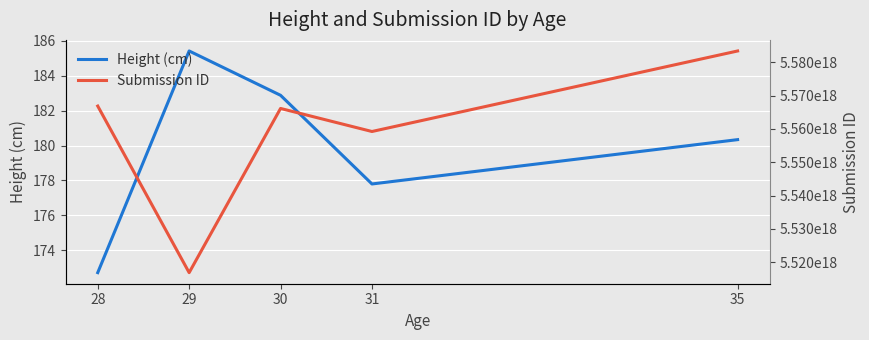

Reading left to right, what are all the values shown in this chart?

Height (cm): 172.7	185.4	182.9	177.8	180.3
Submission ID: 5566870000000000000.0	5516850000000000000.0	5566150000000000000.0	5559230000000000000.0	5583410000000000000.0